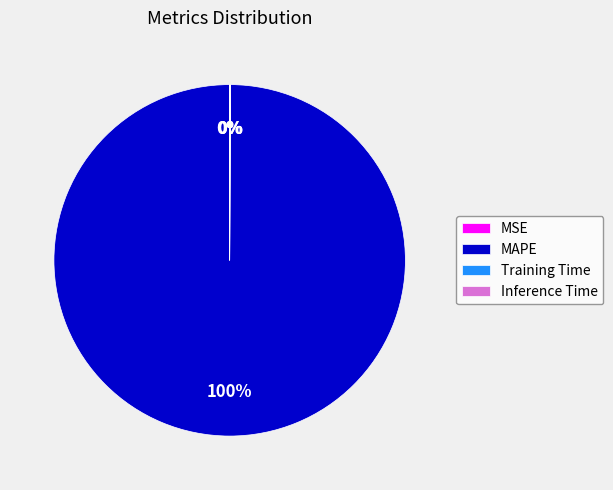

True or false: MAPE accounts for 88% of the total.

False